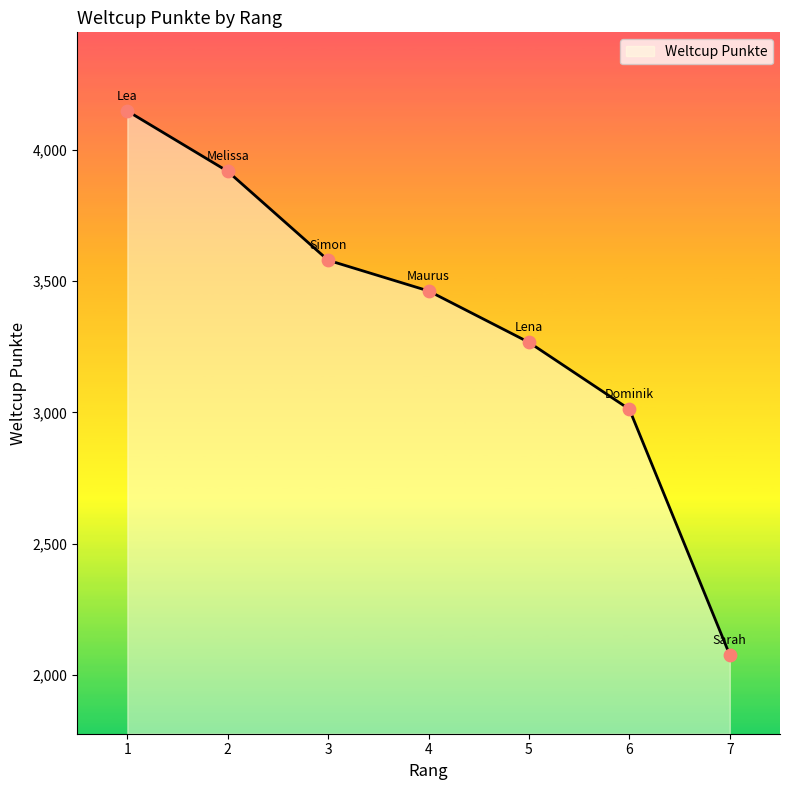

What is the change in value from 1 to 5?

-882